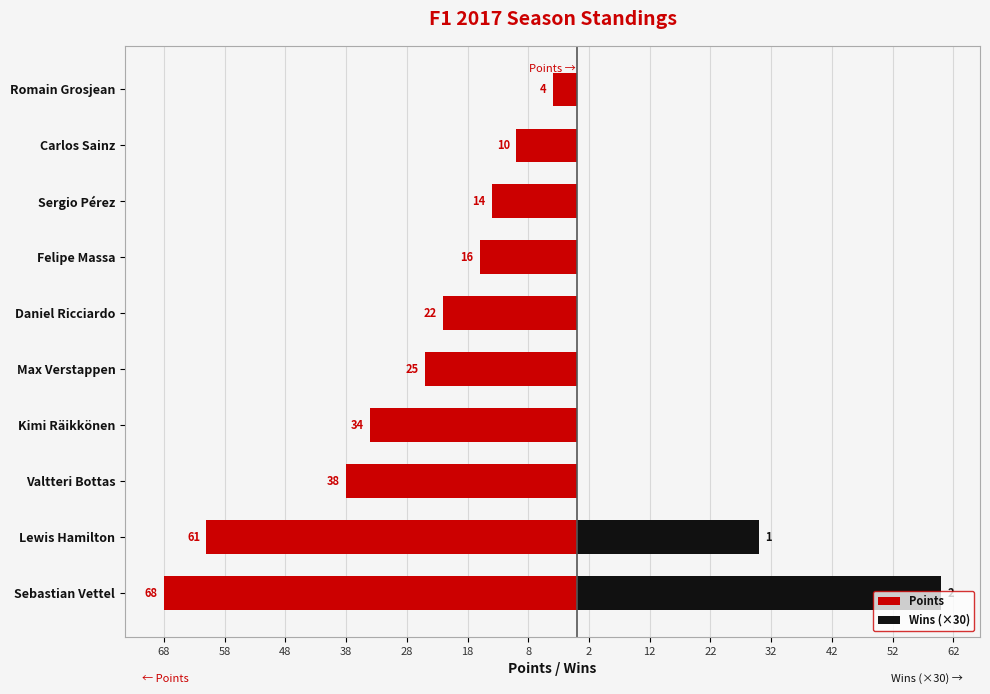

The Points series shows -4 at Romain Grosjean. True or false?

True